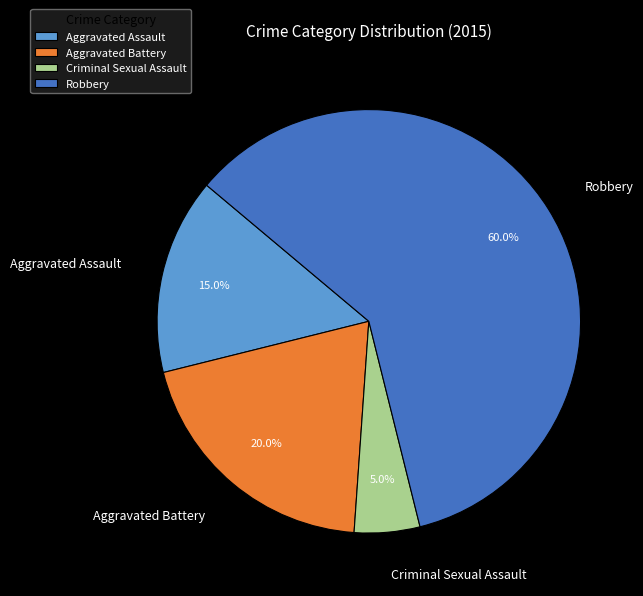

Which category has the biggest portion of the pie?

Robbery